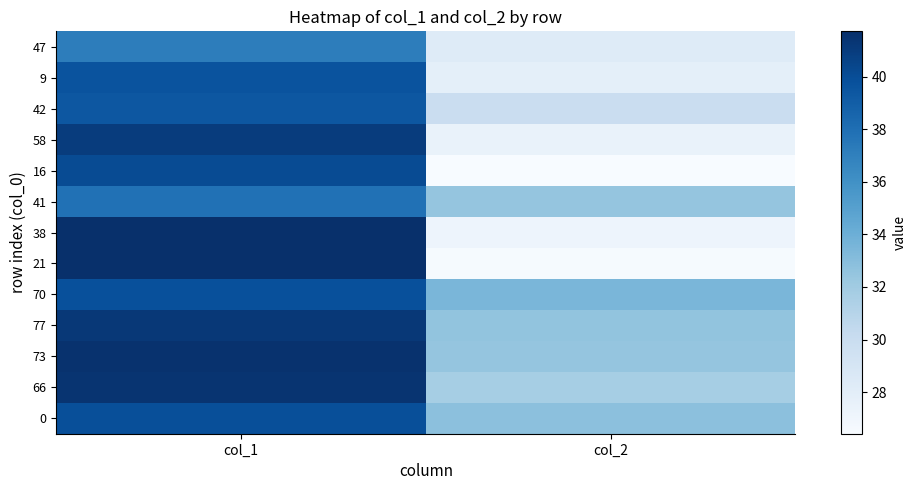

What is the minimum value shown in the chart?

26.4